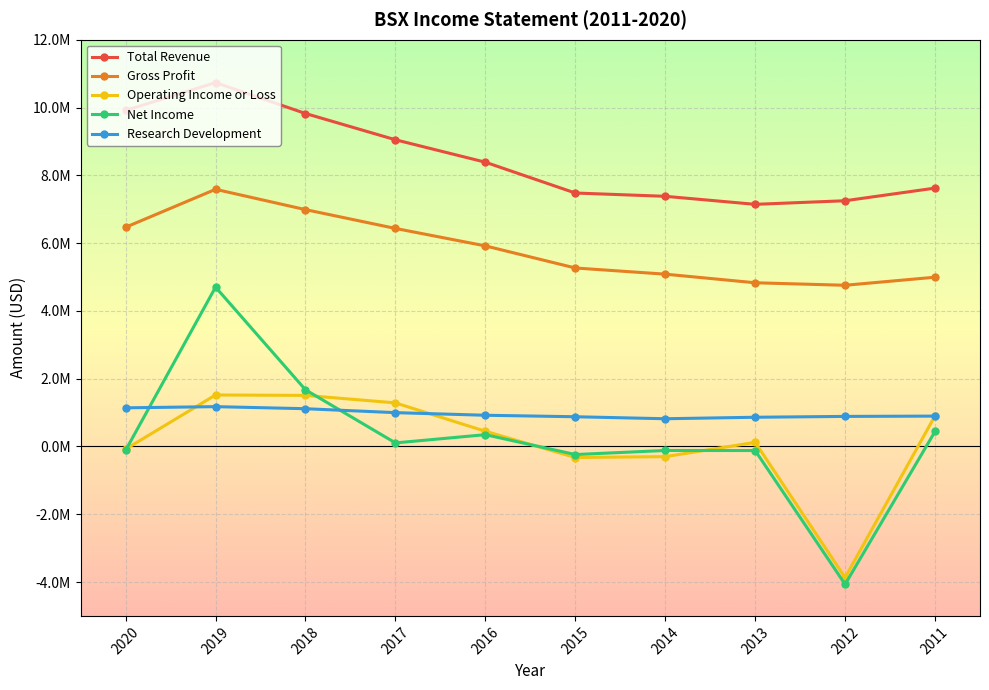

Reading right to left, transcribe all the data shown in this chart.

Total Revenue: 2011=7622000	2012=7249000	2013=7143000	2014=7380000	2015=7477000	2016=8386000	2017=9048000	2018=9823000	2019=10735000	2020=9913000
Gross Profit: 2011=4993000	2012=4755000	2013=4829000	2014=5083000	2015=5265000	2016=5917000	2017=6432000	2018=6987000	2019=7586000	2020=6467000
Operating Income or Loss: 2011=904000	2012=-3868000	2013=120000	2014=-301000	2015=-327000	2016=447000	2017=1285000	2018=1506000	2019=1518000	2020=-80000
Net Income: 2011=441000	2012=-4068000	2013=-121000	2014=-119000	2015=-239000	2016=347000	2017=104000	2018=1671000	2019=4700000	2020=-115000
Research Development: 2011=895000	2012=886000	2013=861000	2014=817000	2015=876000	2016=920000	2017=997000	2018=1113000	2019=1174000	2020=1139000